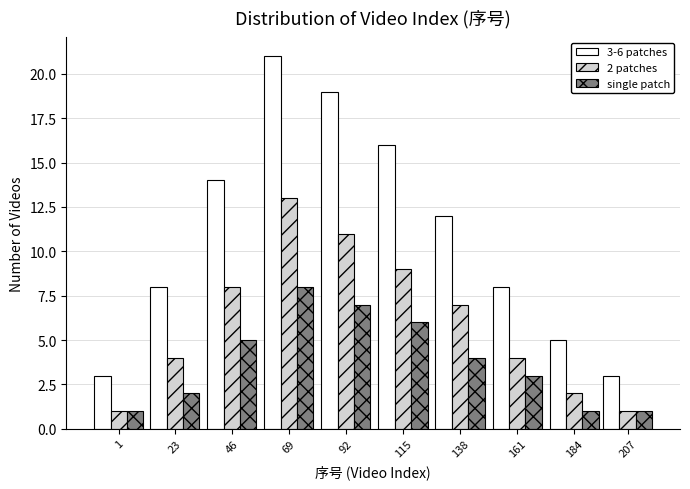

Reading left to right, list all the values displayed in this chart.

3-6 patches: 3	8	14	21	19	16	12	8	5	3
2 patches: 1	4	8	13	11	9	7	4	2	1
single patch: 1	2	5	8	7	6	4	3	1	1